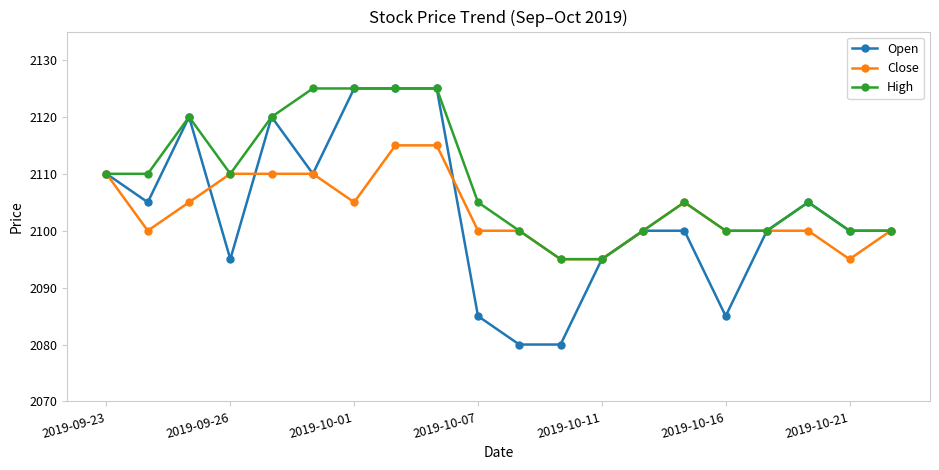

True or false: Open has more than 2 points higher than both neighbors.

True